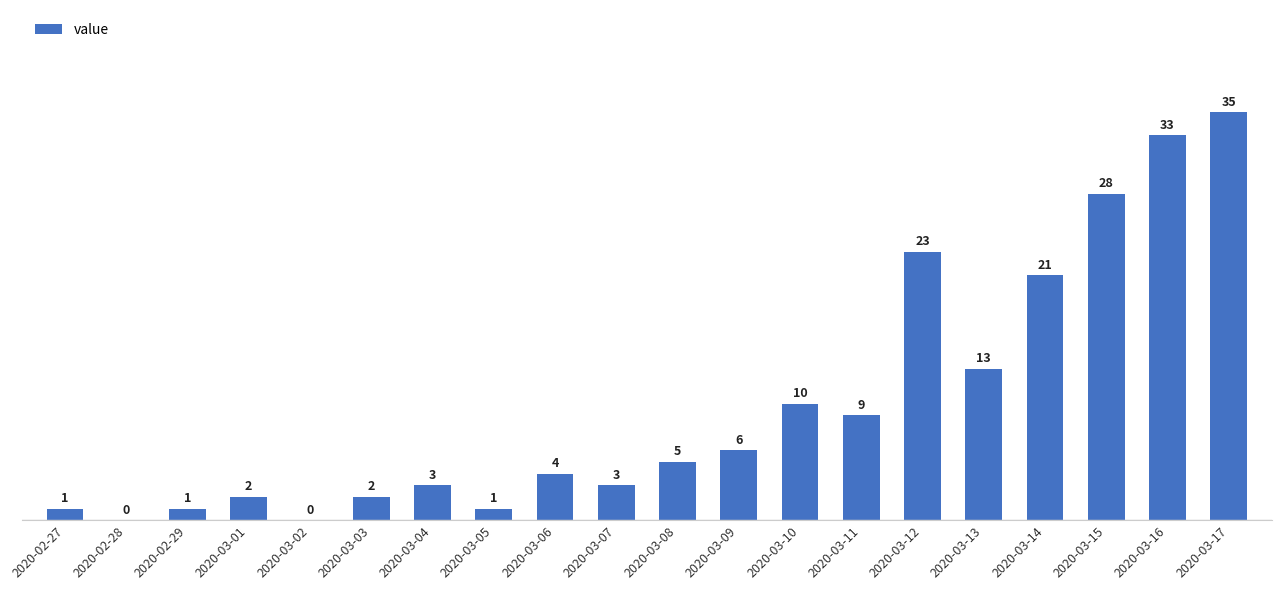

Does the chart contain stacked bars?

No